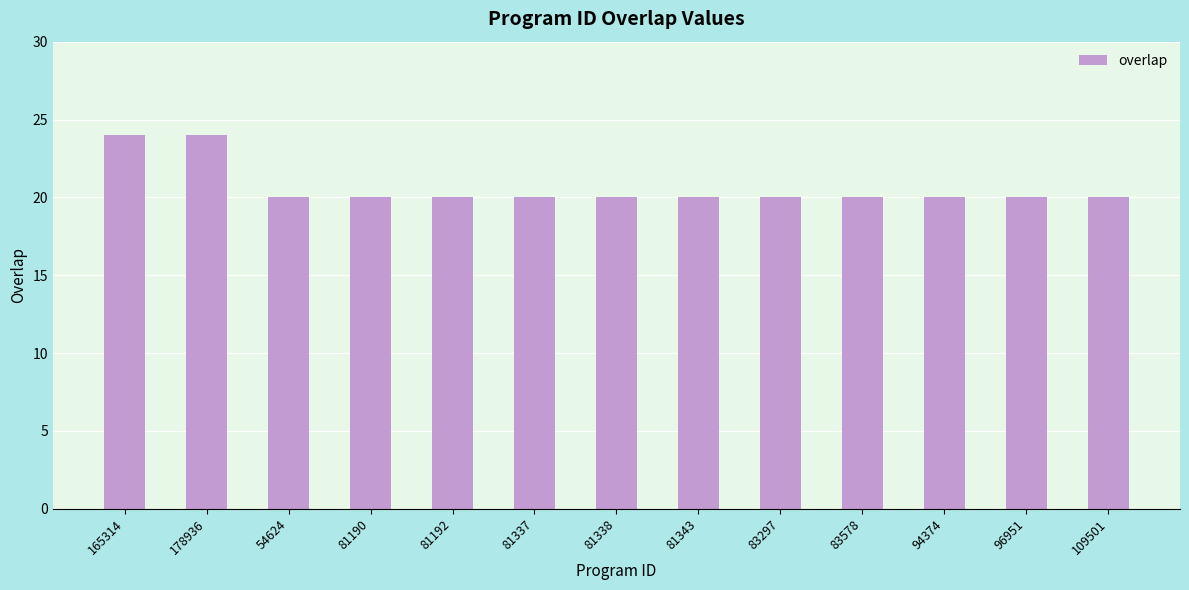

Is it true that the value at 94374 is 20?

True